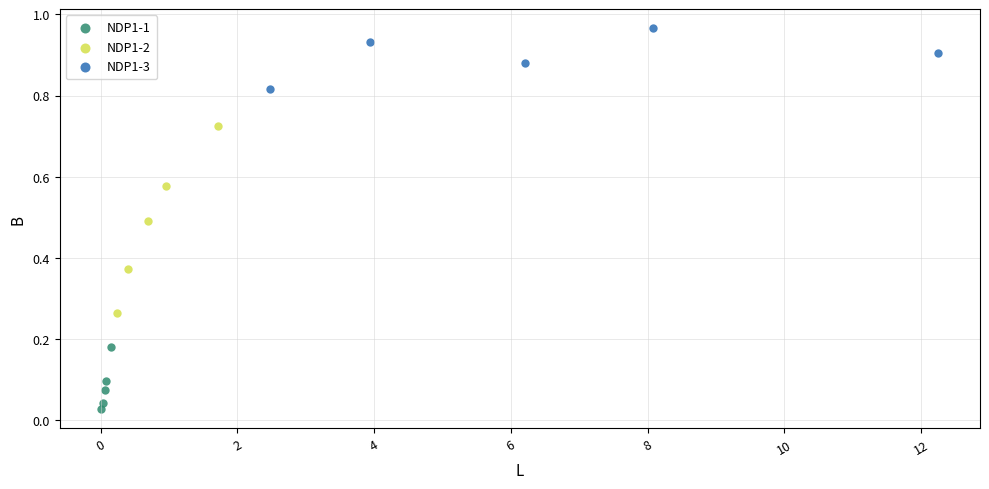

Which series contains the lowest Y value?

NDP1-1